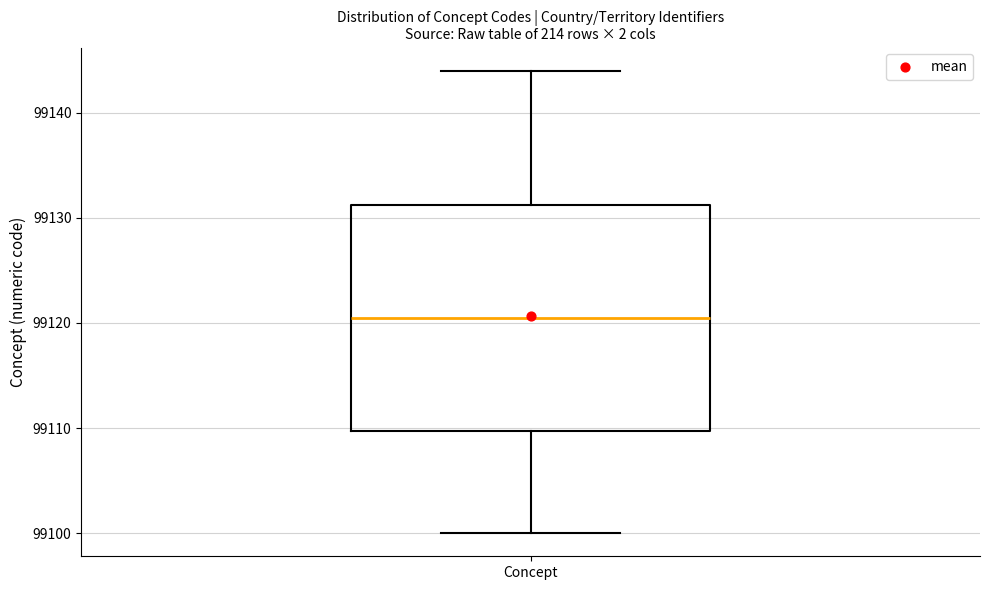

Where is the lower edge of the box for Concept on the y-axis? The values are not printed on the chart, so give them approximately, as read against the axis.

99110